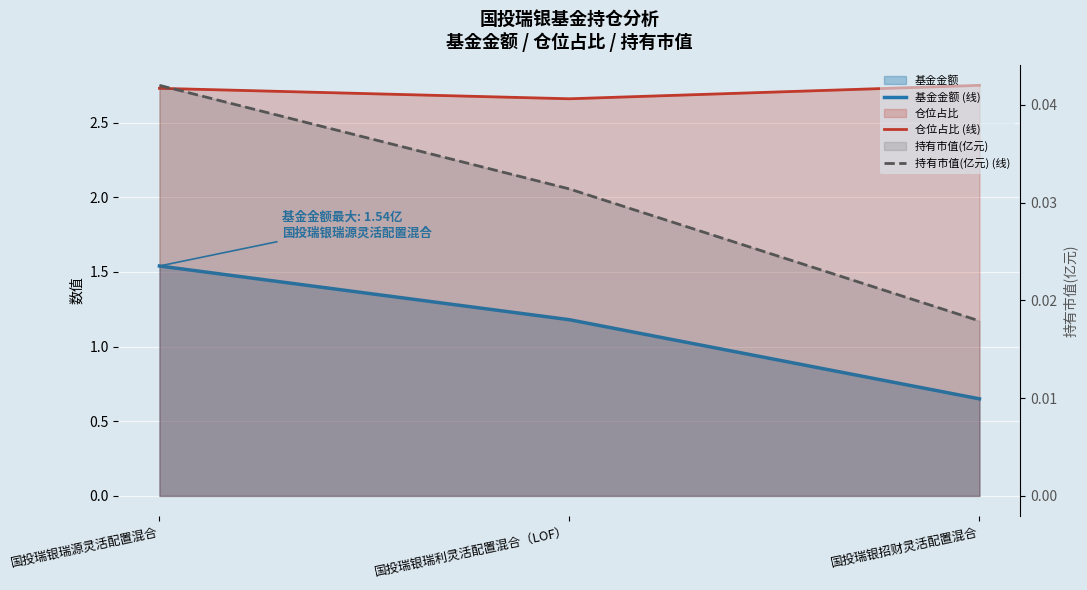

Reading left to right, transcribe all the data shown in this chart.

基金金额 (线): 1.5	1.2	0.7
仓位占比 (线): 2.7	2.7	2.8
持有市值(亿元) (线): 0.0	0.0	0.0